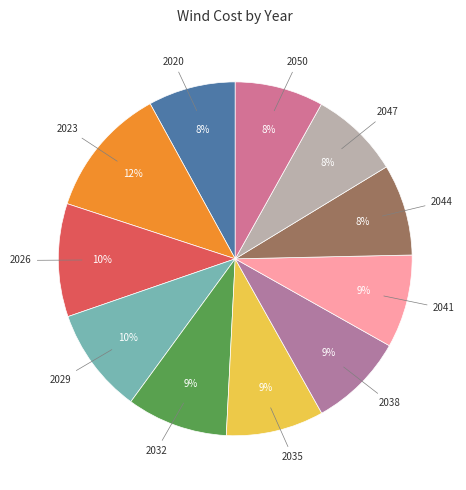

How many segments does this pie chart have?

11